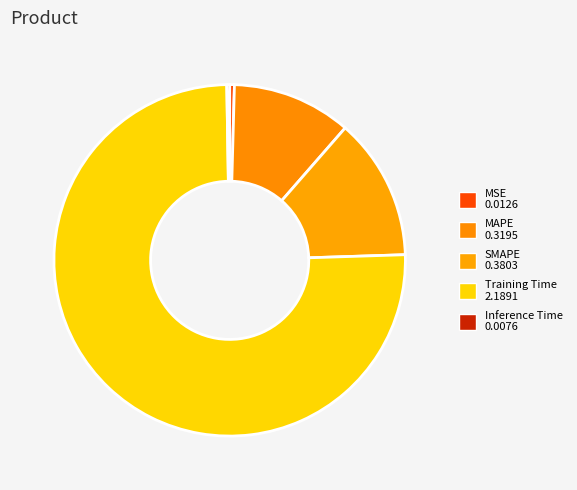

Do Inference Time and Training Time together represent more than half of the pie?

Yes